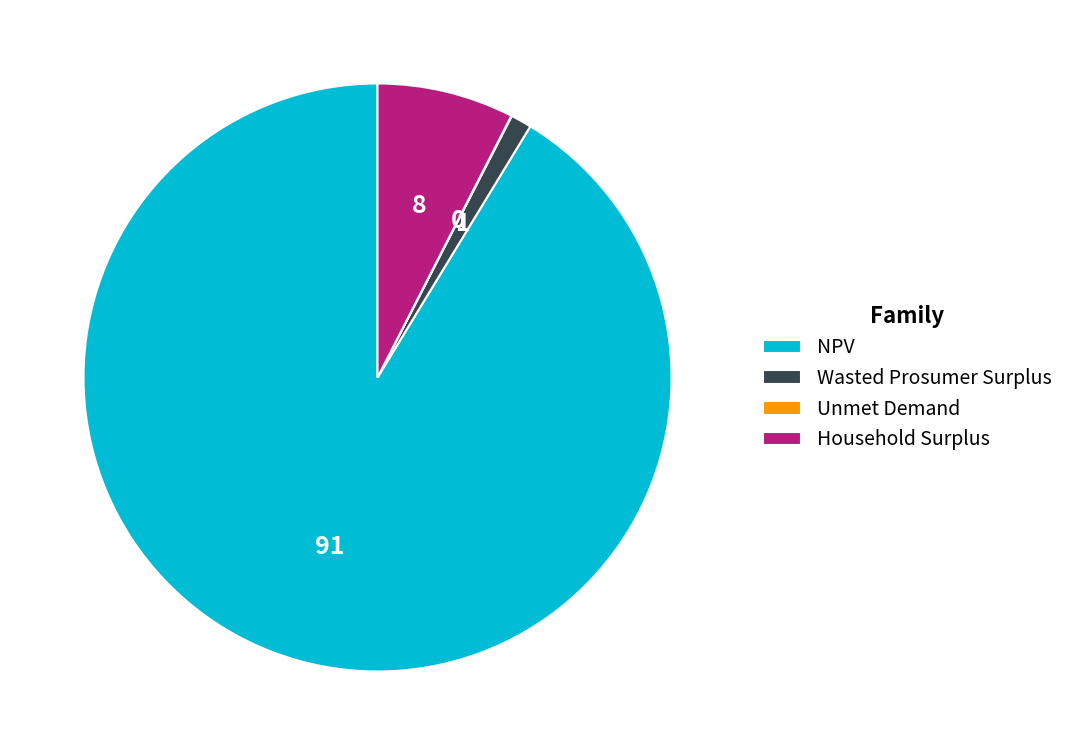

The NPV slice represents 98% of the pie. True or false?

False